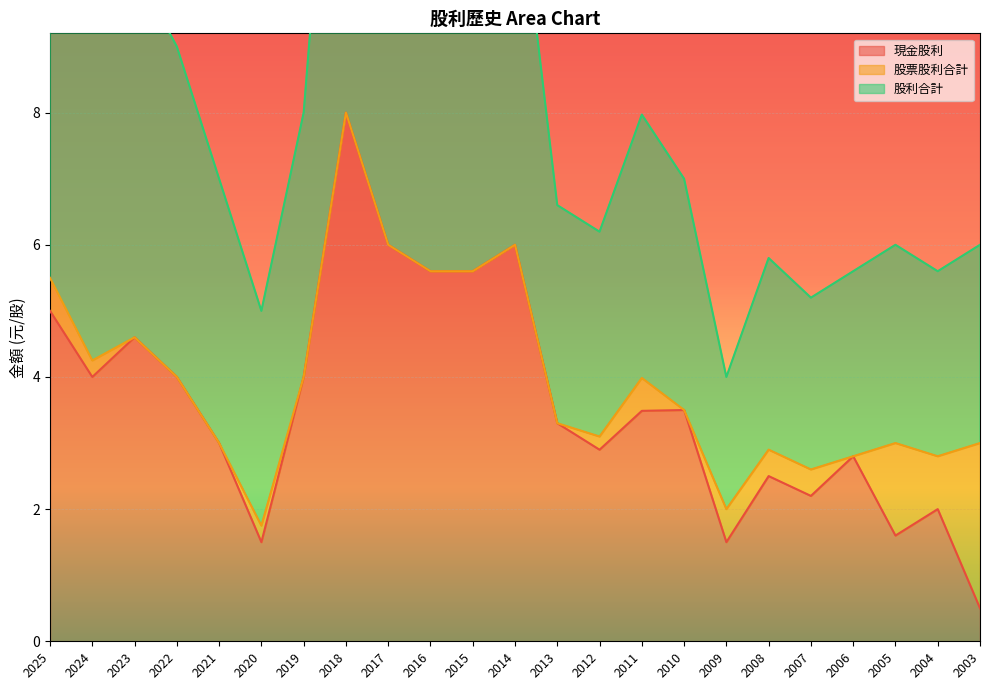

True or false: 股利合計 has more than 0 points higher than both neighbors.

True